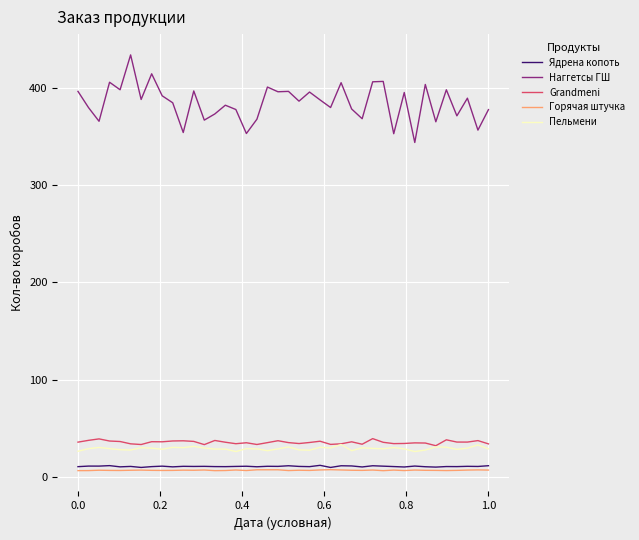

Which series has the largest total across all categories?

Наггетсы ГШ